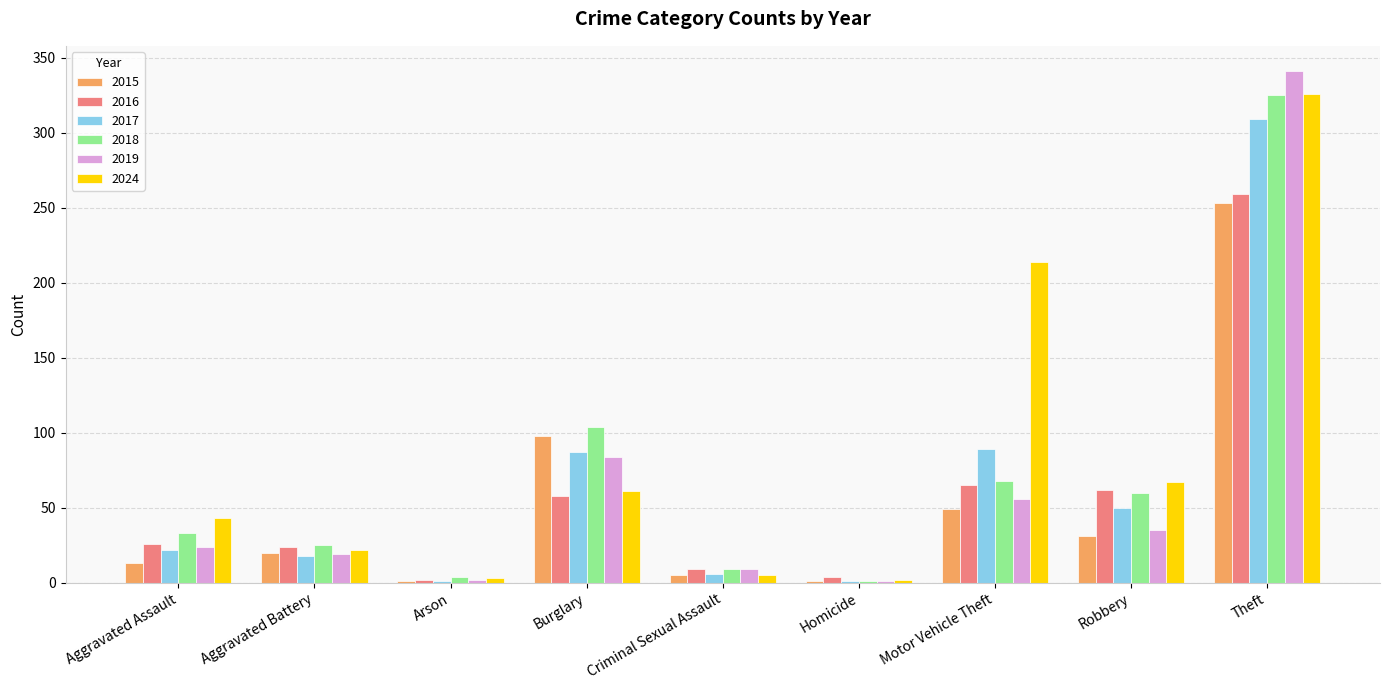

What is the approximate value of 2018 at Motor Vehicle Theft?

68